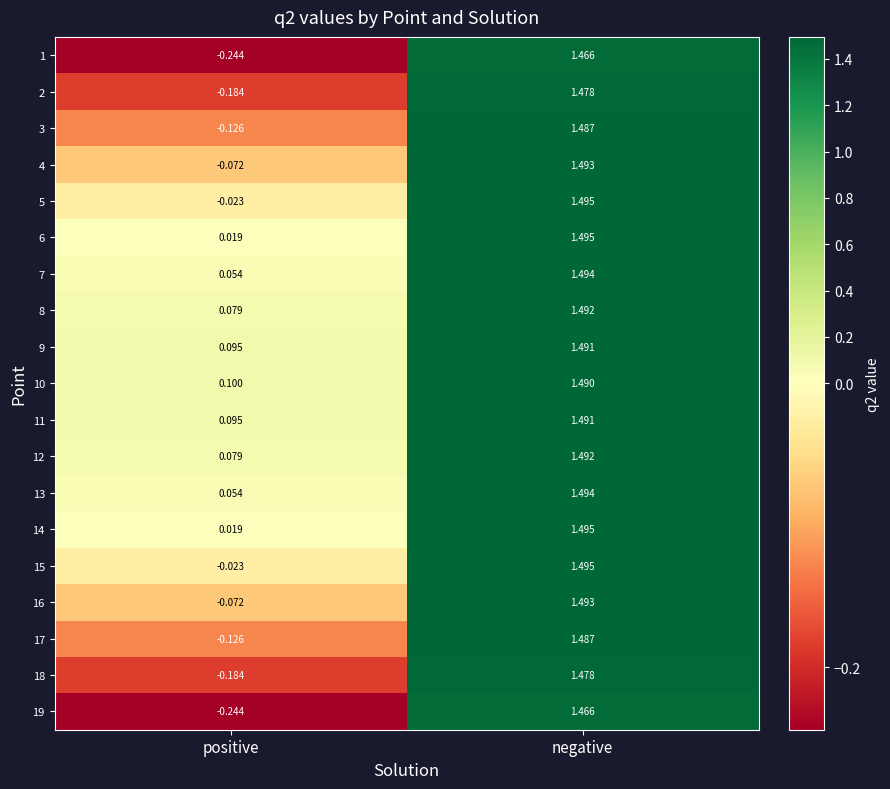

At which category is the sum across all series the highest?

negative